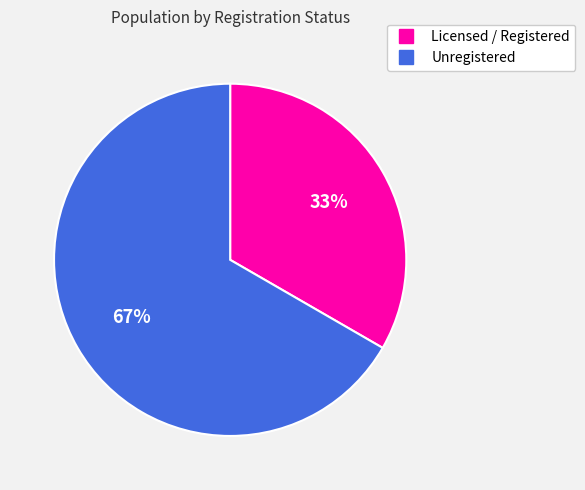

Which category has the biggest portion of the pie?

Unregistered